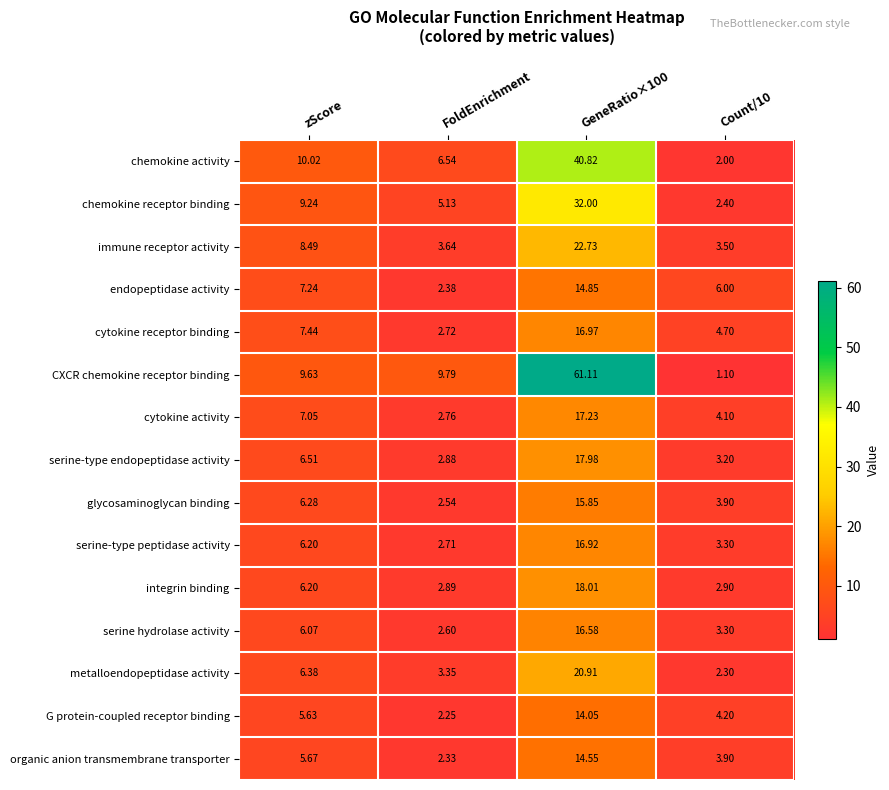

At which label does cytokine receptor binding first exceed 7?

zScore